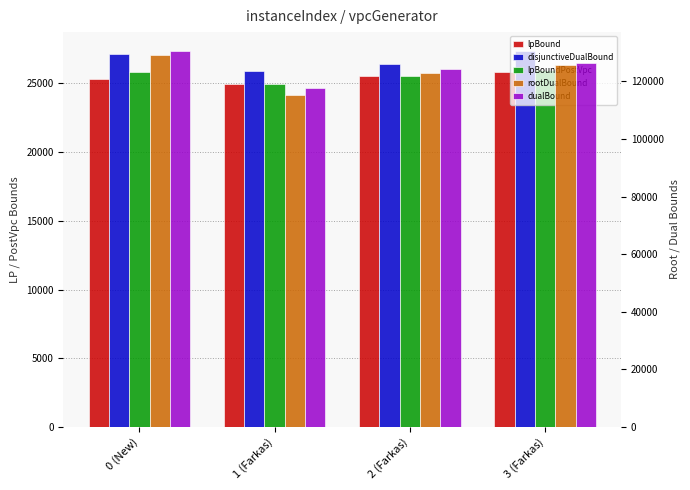

What are all the series names shown in the legend?

lpBound, disjunctiveDualBound, lpBoundPostVpc, rootDualBound, dualBound